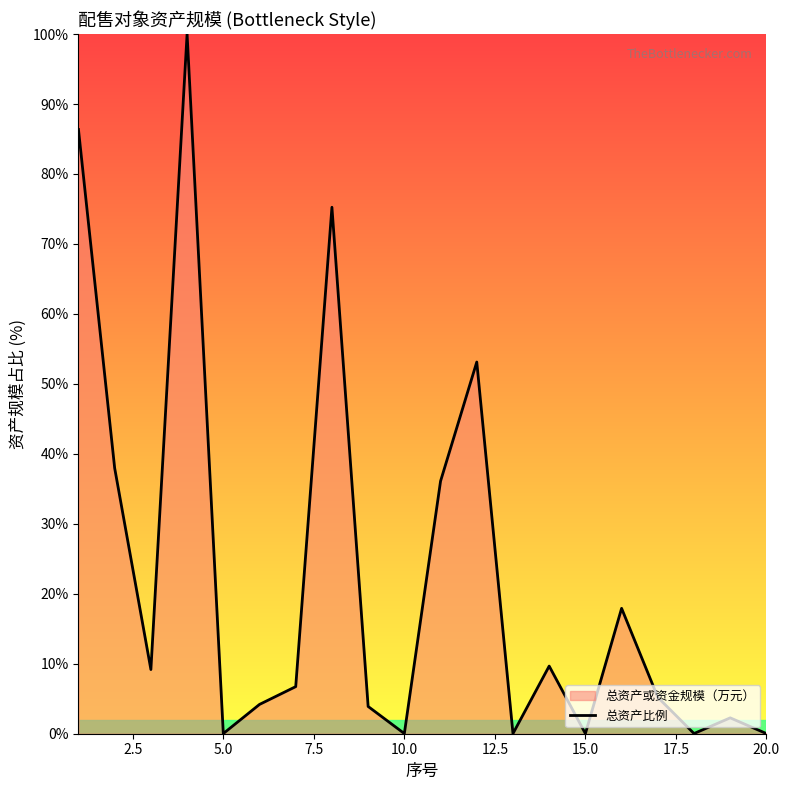

What is the maximum value shown in the chart?

100.0